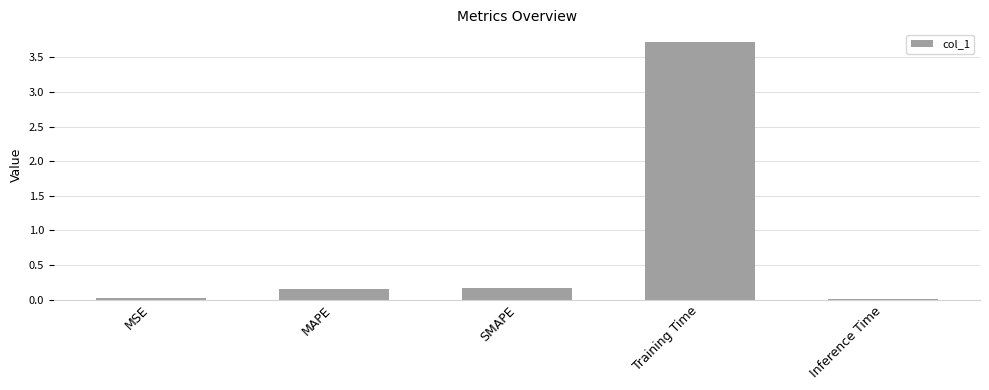

Between Training Time and SMAPE, which is larger?

Training Time